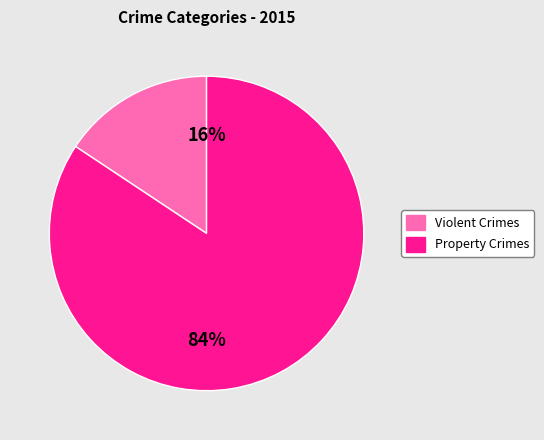

Is there a majority slice in this chart?

Yes